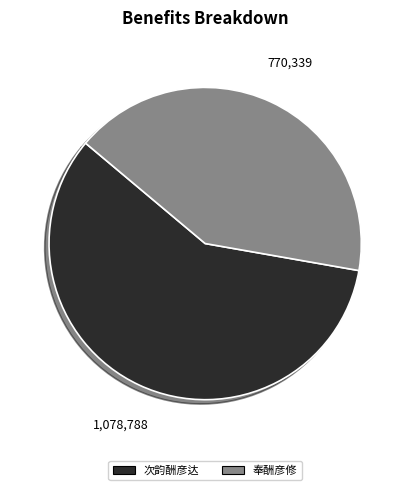

Do 次韵酬彦达 and 奉酬彦修 together represent more than half of the pie?

Yes